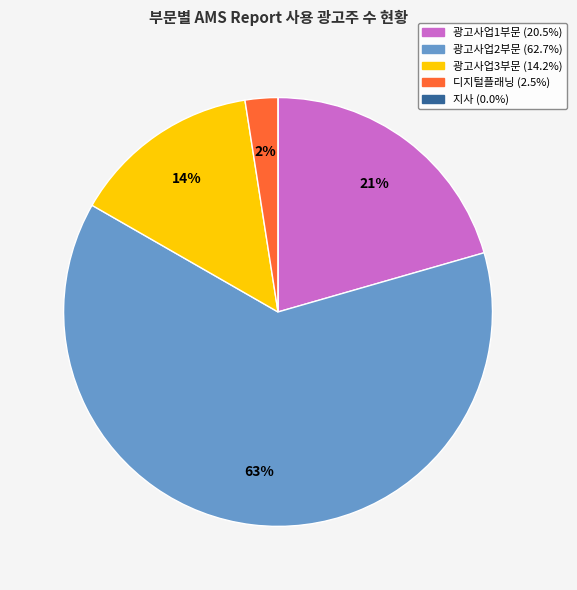

To the nearest percent, what is the average slice percentage?

20%